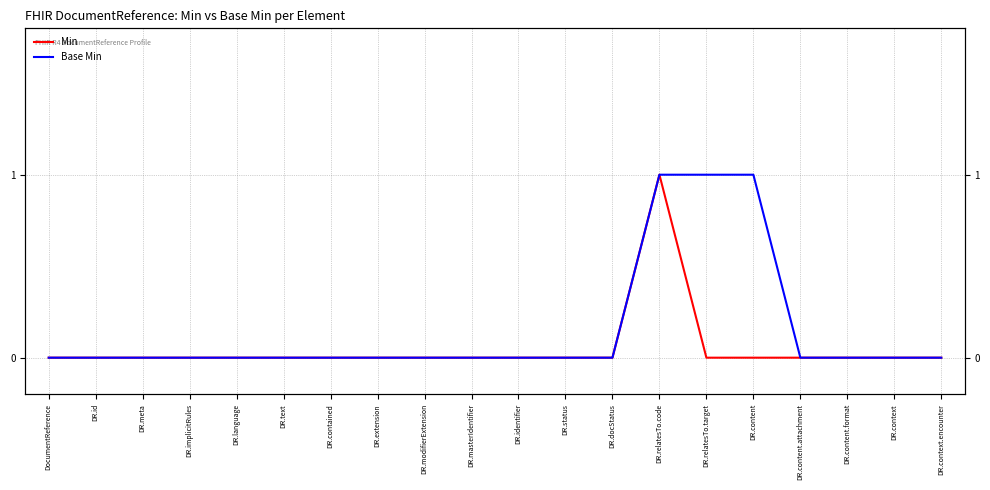

True or false: Base Min has more than 1 points higher than both neighbors.

False